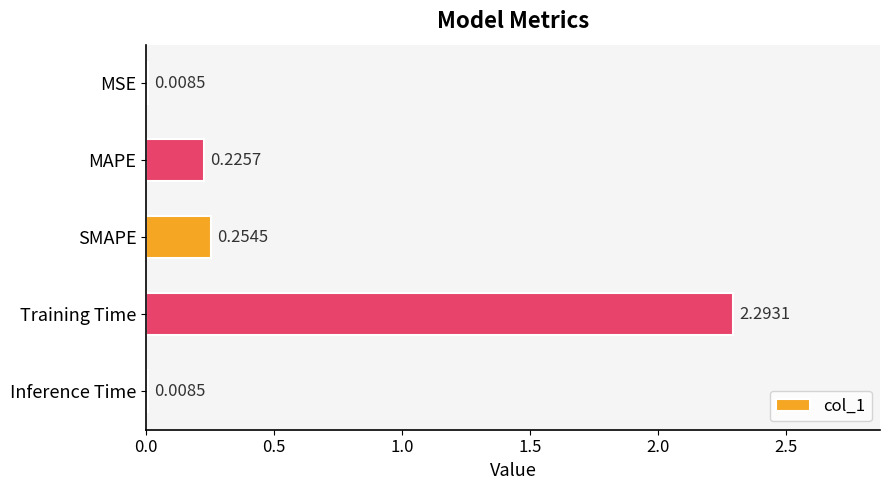

What is the sum of all values?

2.8